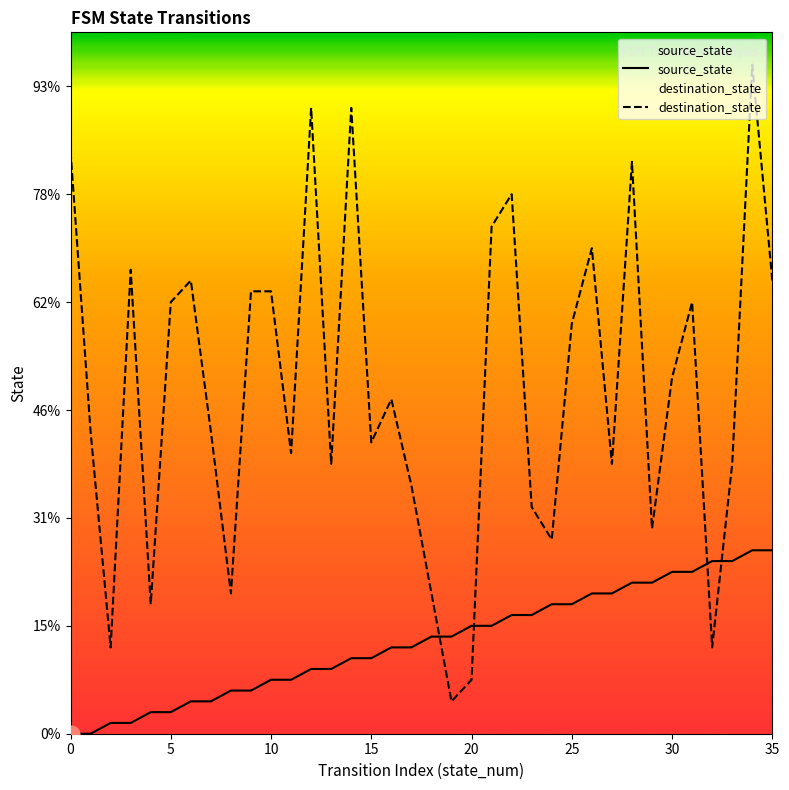

What is the difference between the source_state values at 13 and 23?

5